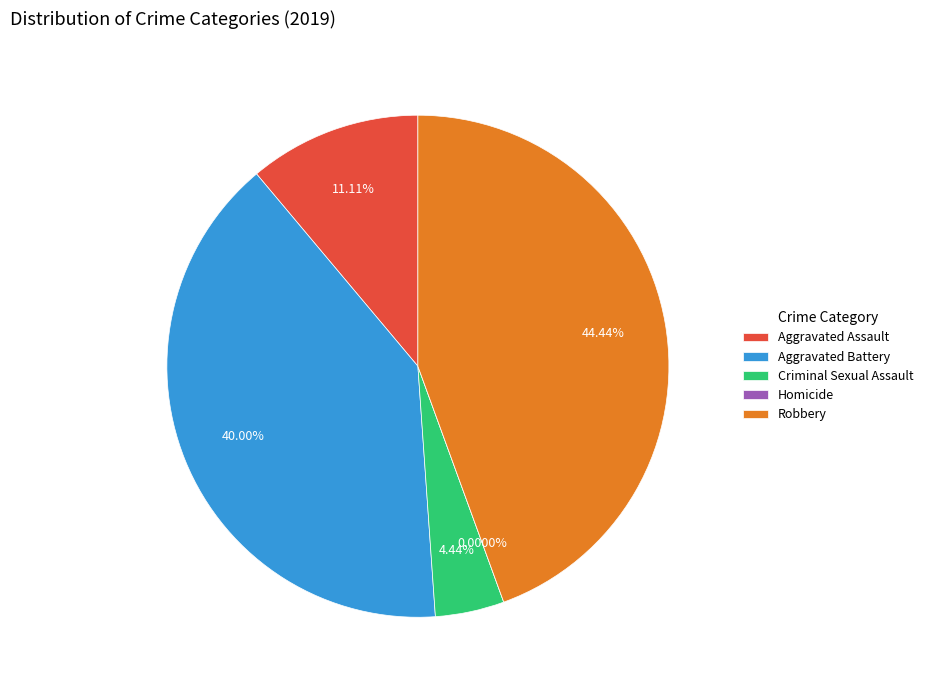

Combined, what portion of the pie is Aggravated Assault and Robbery?

55.6%